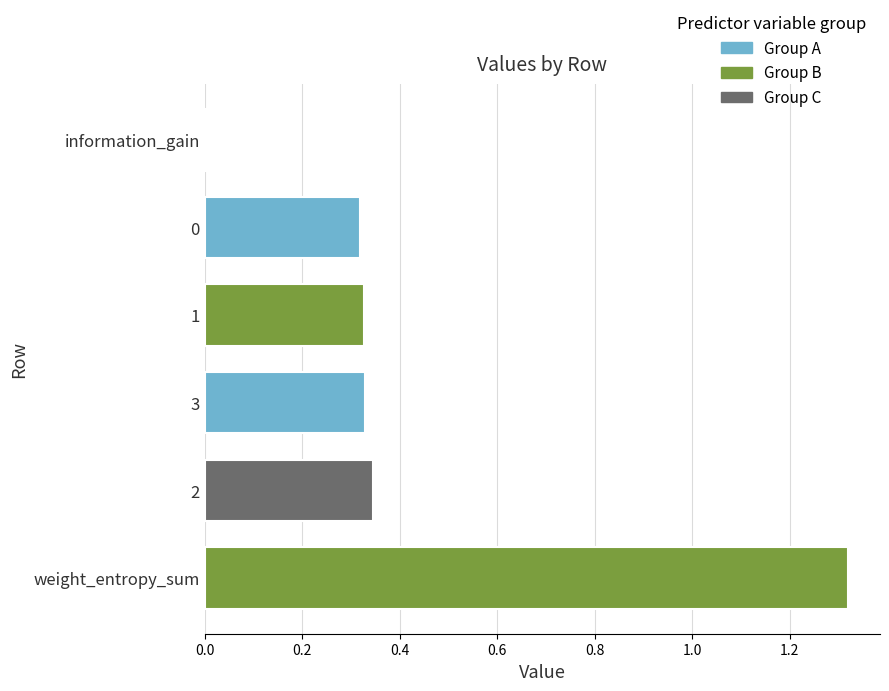

The chart shows a value of 0.5 at 0. True or false?

False